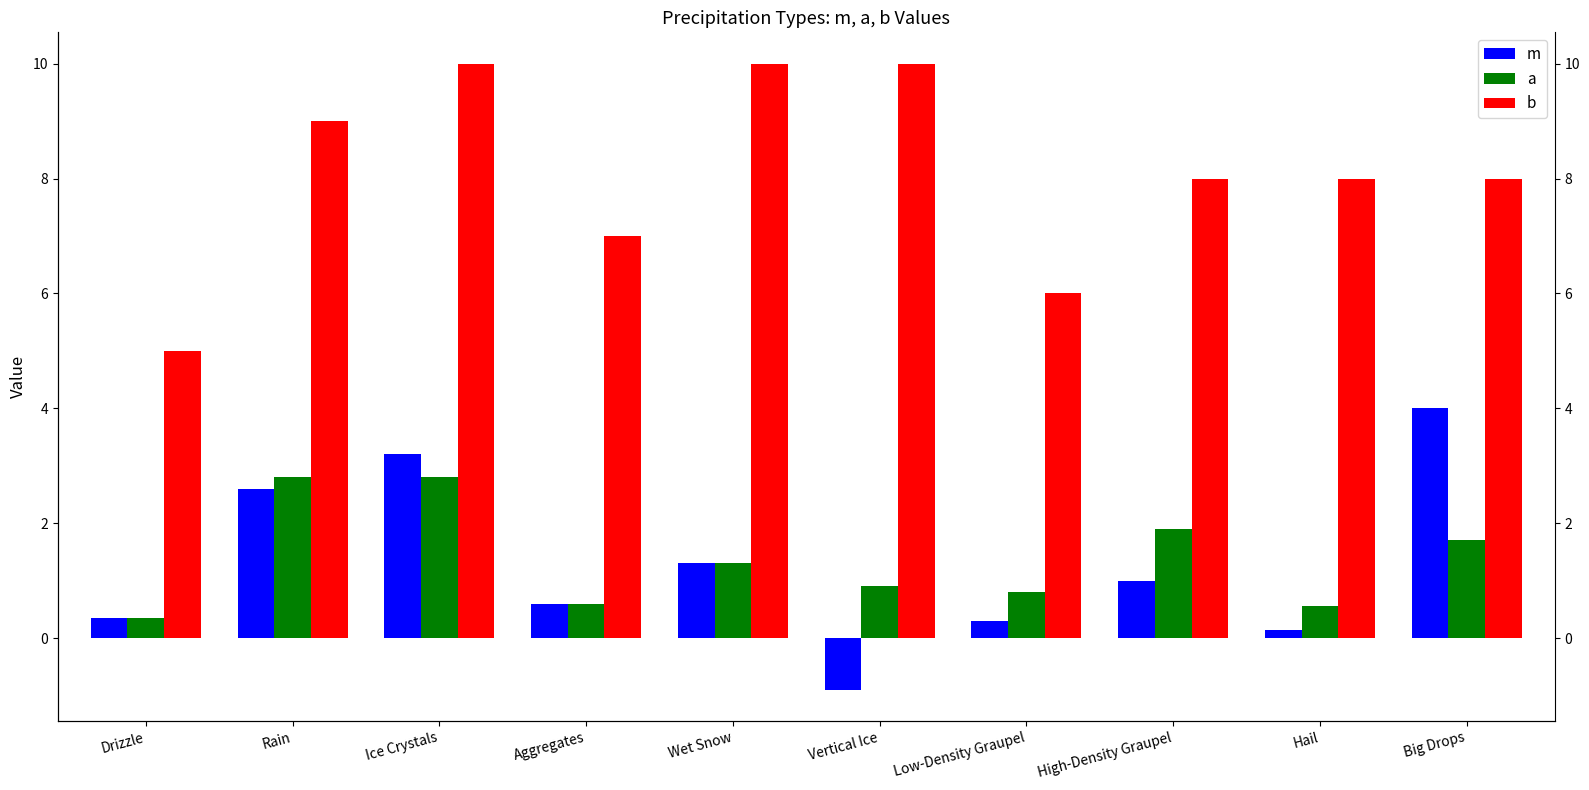

Which series changed the most between Aggregates and Wet Snow?

b